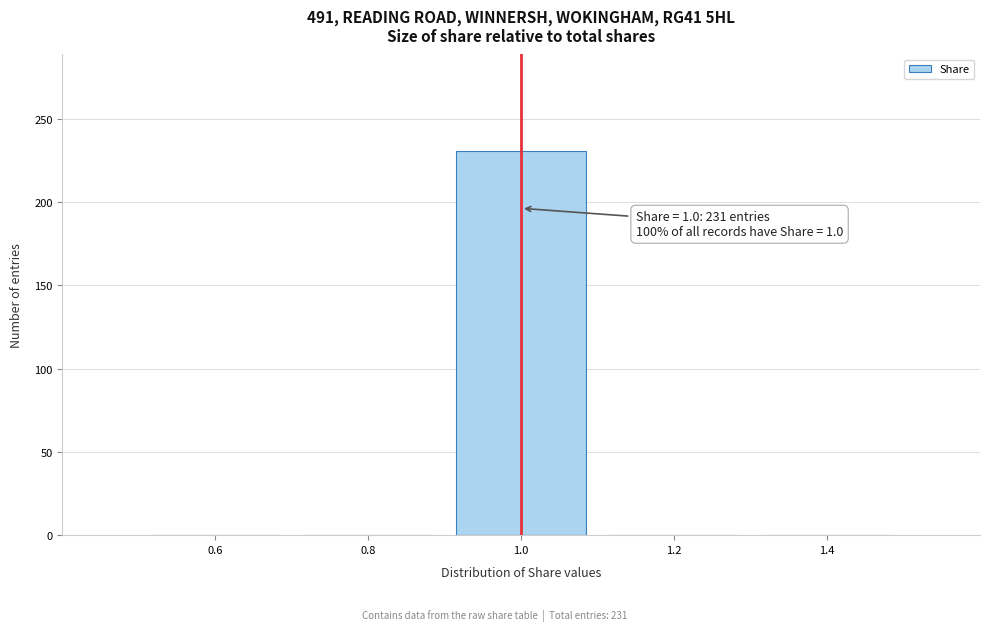

Over which range of the x-axis is the bar tallest?

0.9 to 1.1